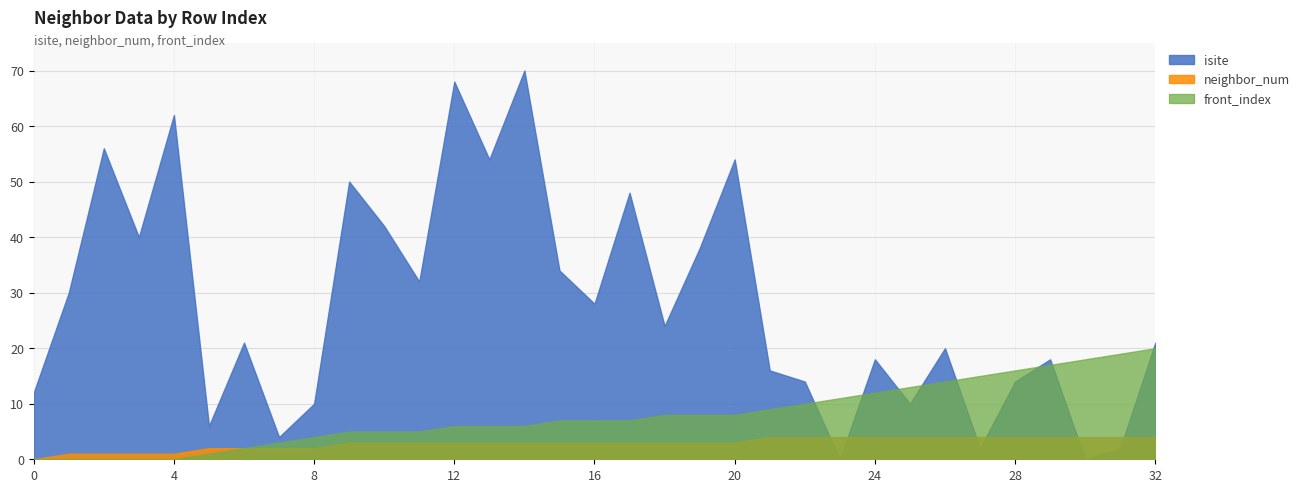

The front_index series shows 8 at 18. True or false?

True